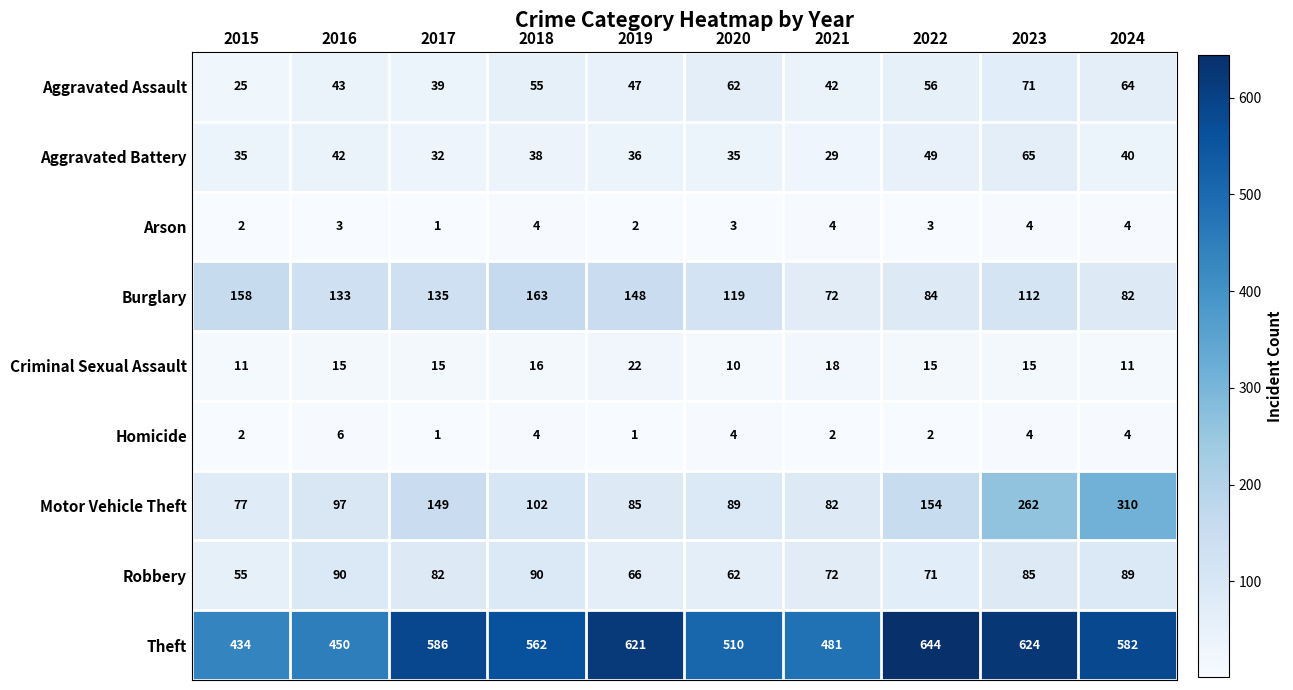

What value does the Aggravated Assault series have at 2024?

64